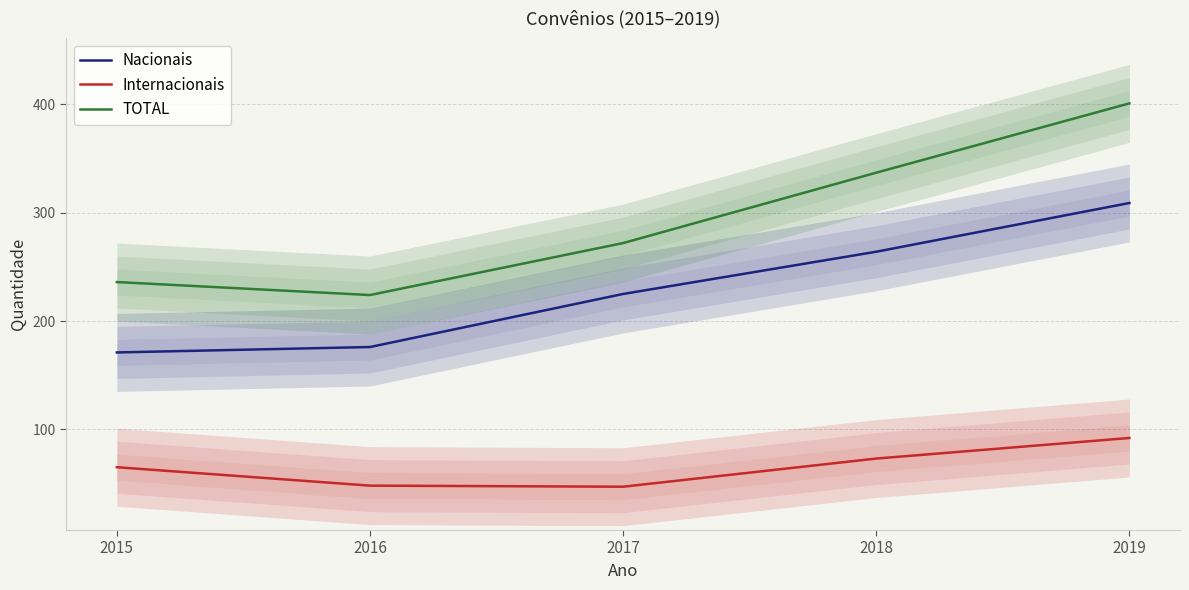

At which label does Internacionais first exceed 65?

2018